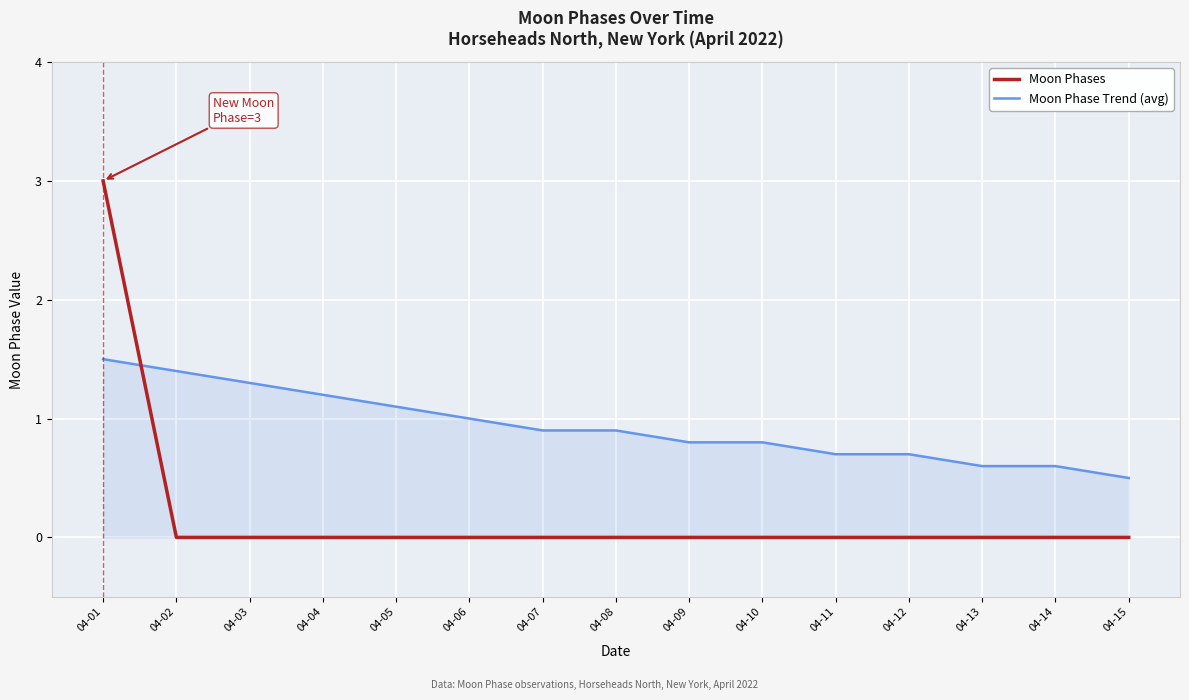

True or false: Moon Phase Trend (avg) and Moon Phases cross at least once.

True